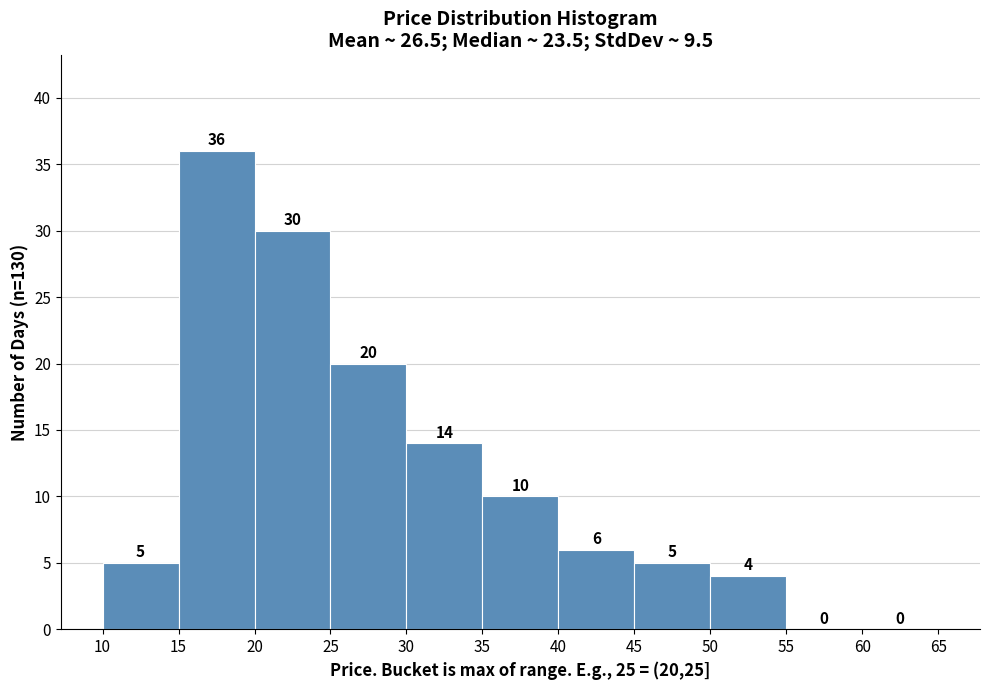

Reading left to right, transcribe this chart: for each bar, give the range it covers on the x-axis and its height.

10 to 15: 5
15 to 20: 36
20 to 25: 30
25 to 30: 20
30 to 35: 14
35 to 40: 10
40 to 45: 6
45 to 50: 5
50 to 55: 4
55 to 60: 0
60 to 65: 0